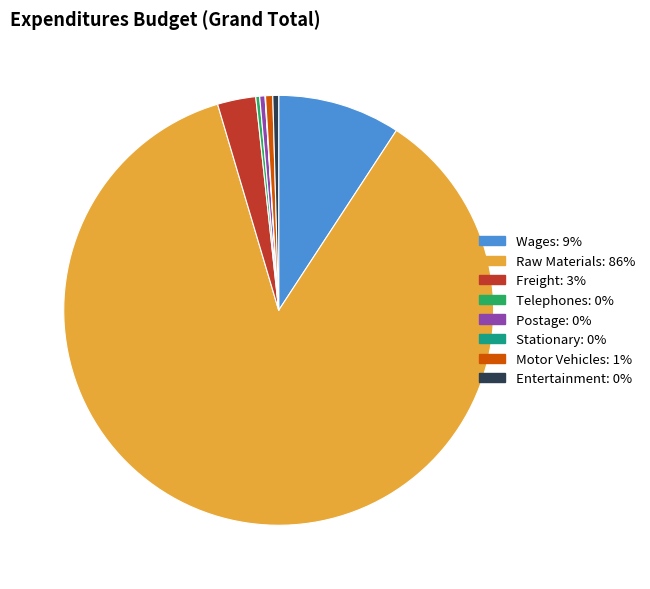

Which slice is the largest?

Raw Materials